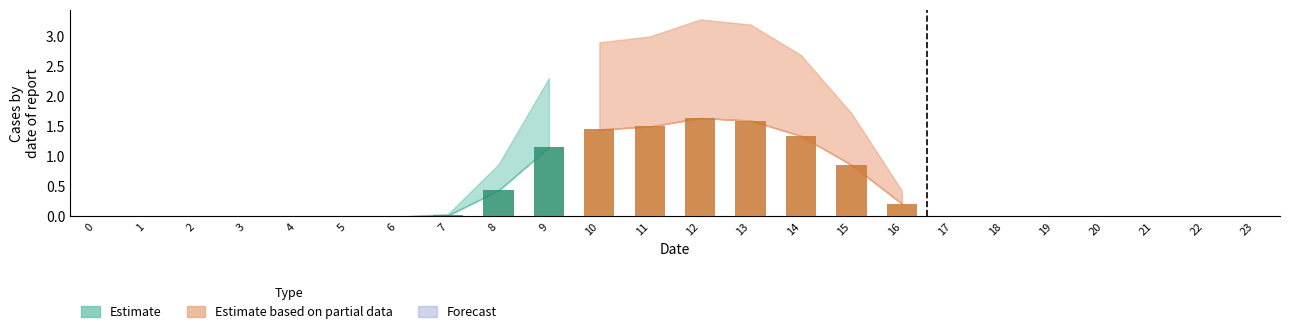

Between 9 and 14, which is larger?

14